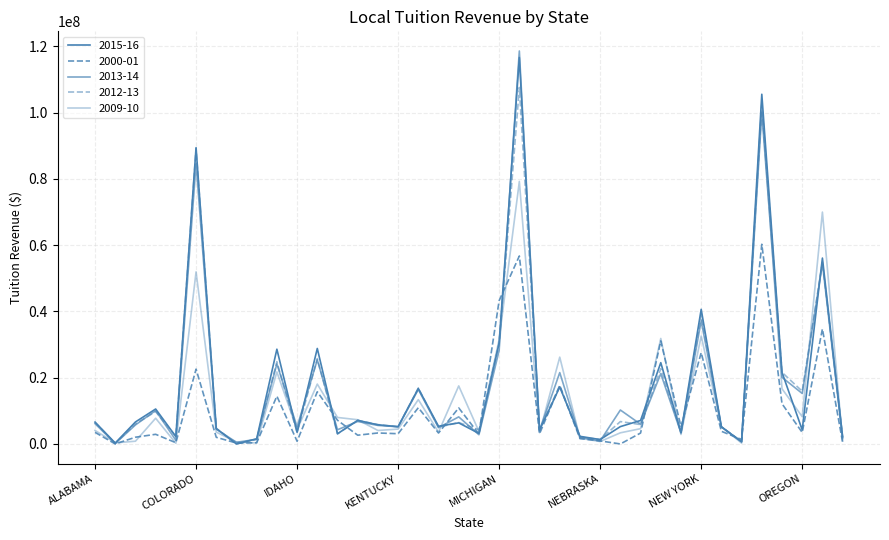

At which label does 2013-14 first exceed 5960811?

ALABAMA